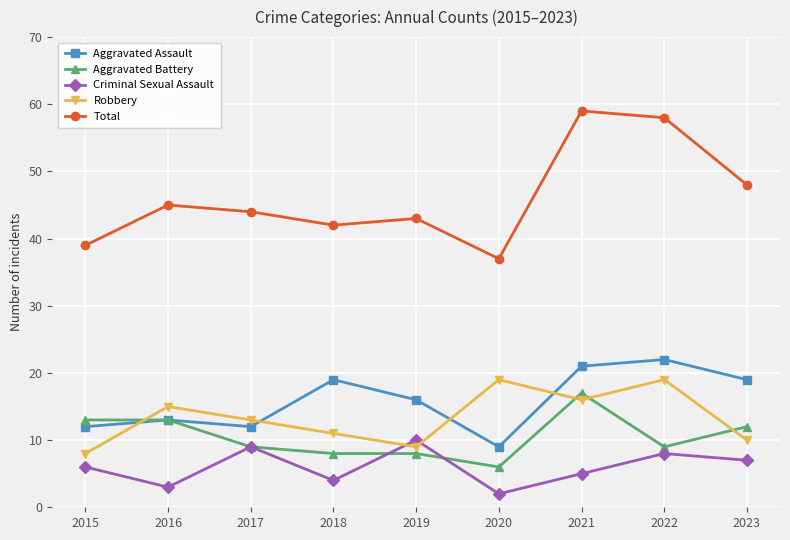

Is the value of Total at 2018 greater than the value of Robbery at 2020?

Yes